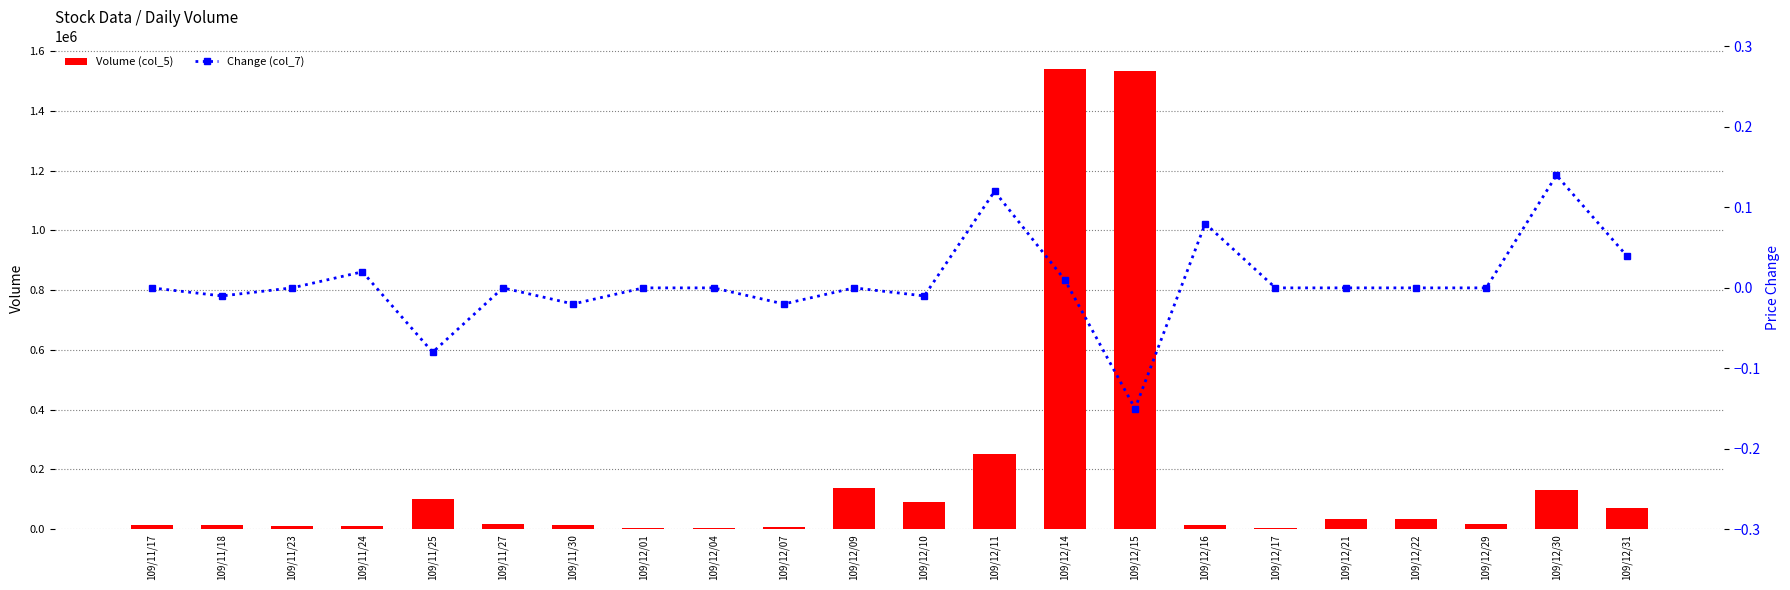

The value of Volume (col_5) at 109/12/10 is 149039.5. True or false?

False